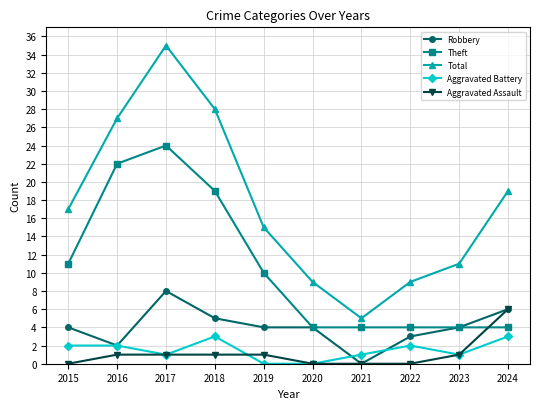

What are all the series names shown in the legend?

Robbery, Theft, Total, Aggravated Battery, Aggravated Assault